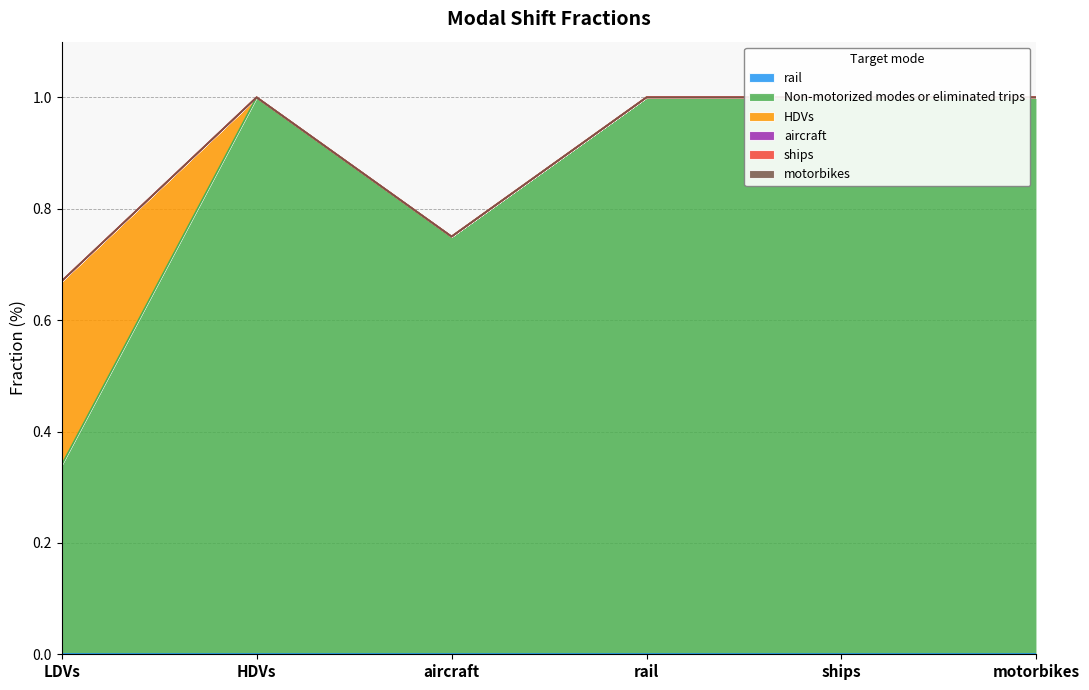

Where is ships nearest to the value 0?

LDVs